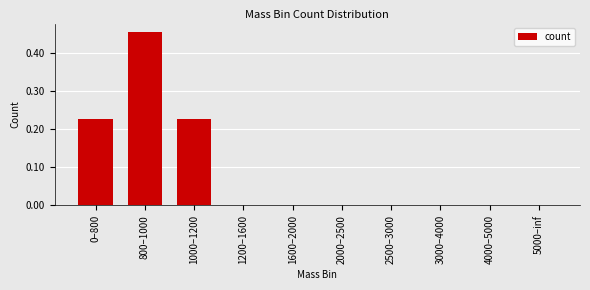

The chart shows a value of -0.3 at 1200–1600. True or false?

False